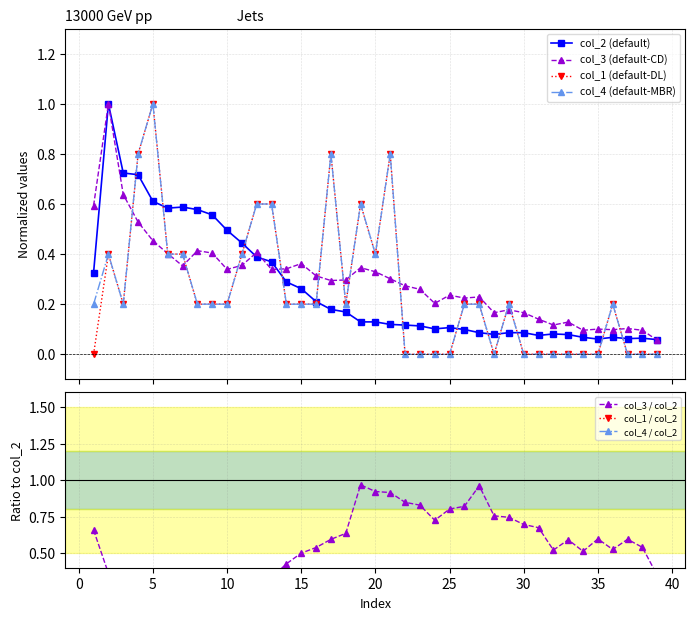

Rank the series at 30 from lowest to highest value.

col_1, col_4, col_2, col_3